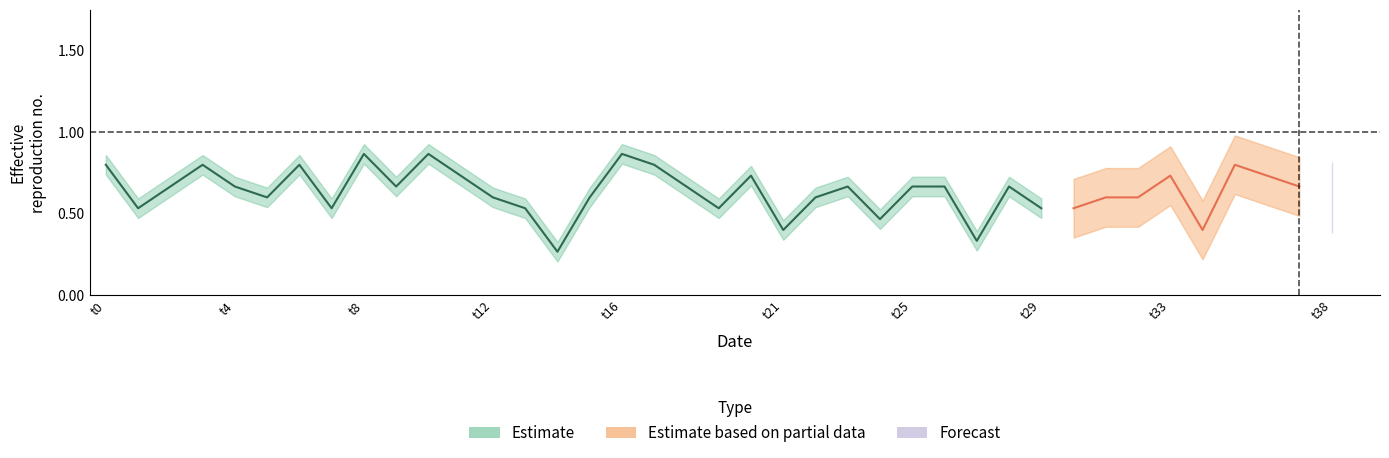

What is the total value across all series at 22?

0.6